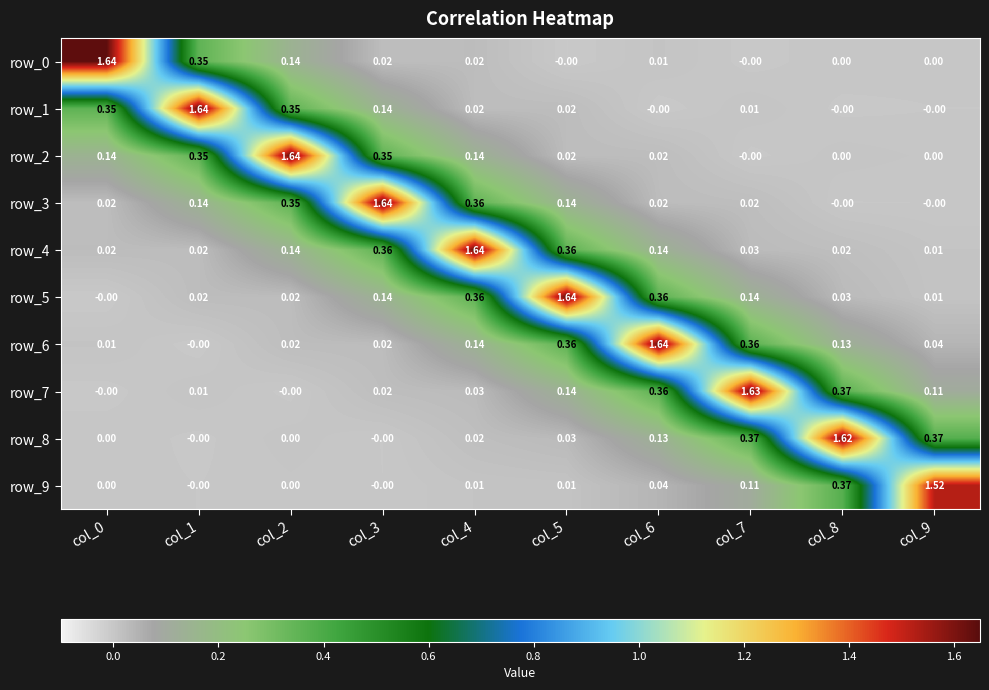

Is the value of row_4 at col_3 greater than the value of row_8 at col_4?

Yes